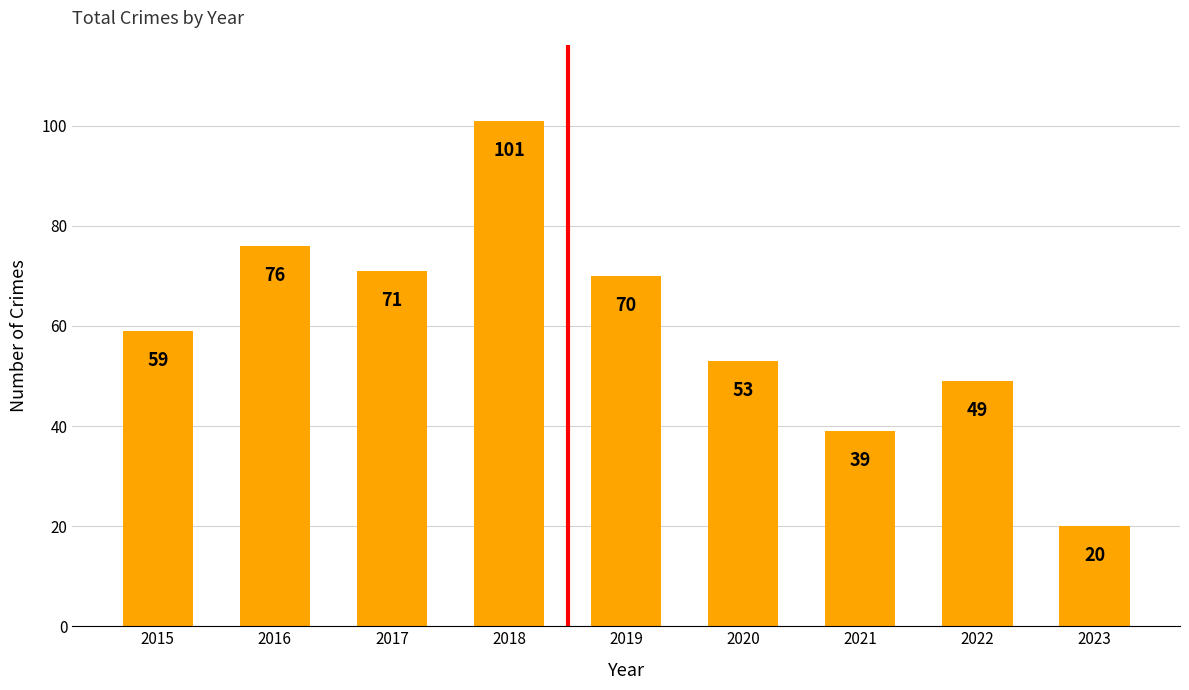

True or false: the data shows 53 at 2020.

True